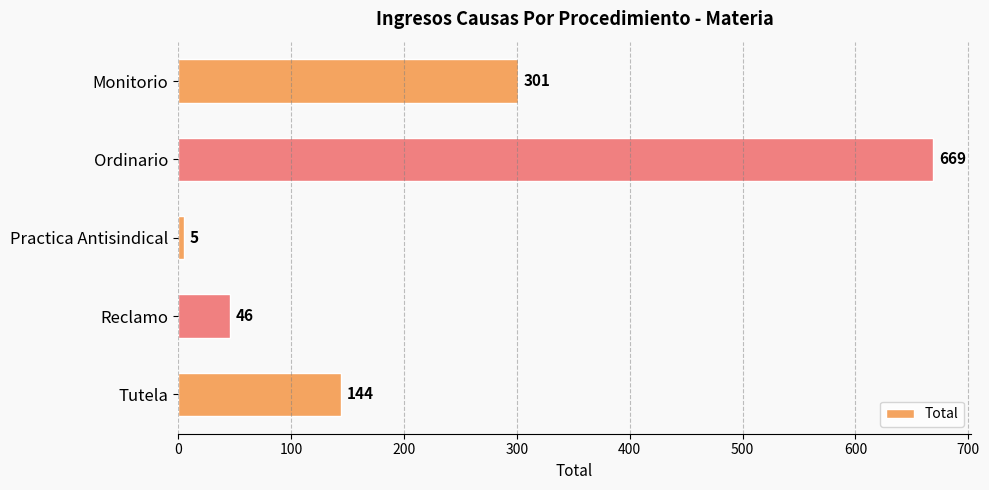

Count the number of categories in the chart.

5